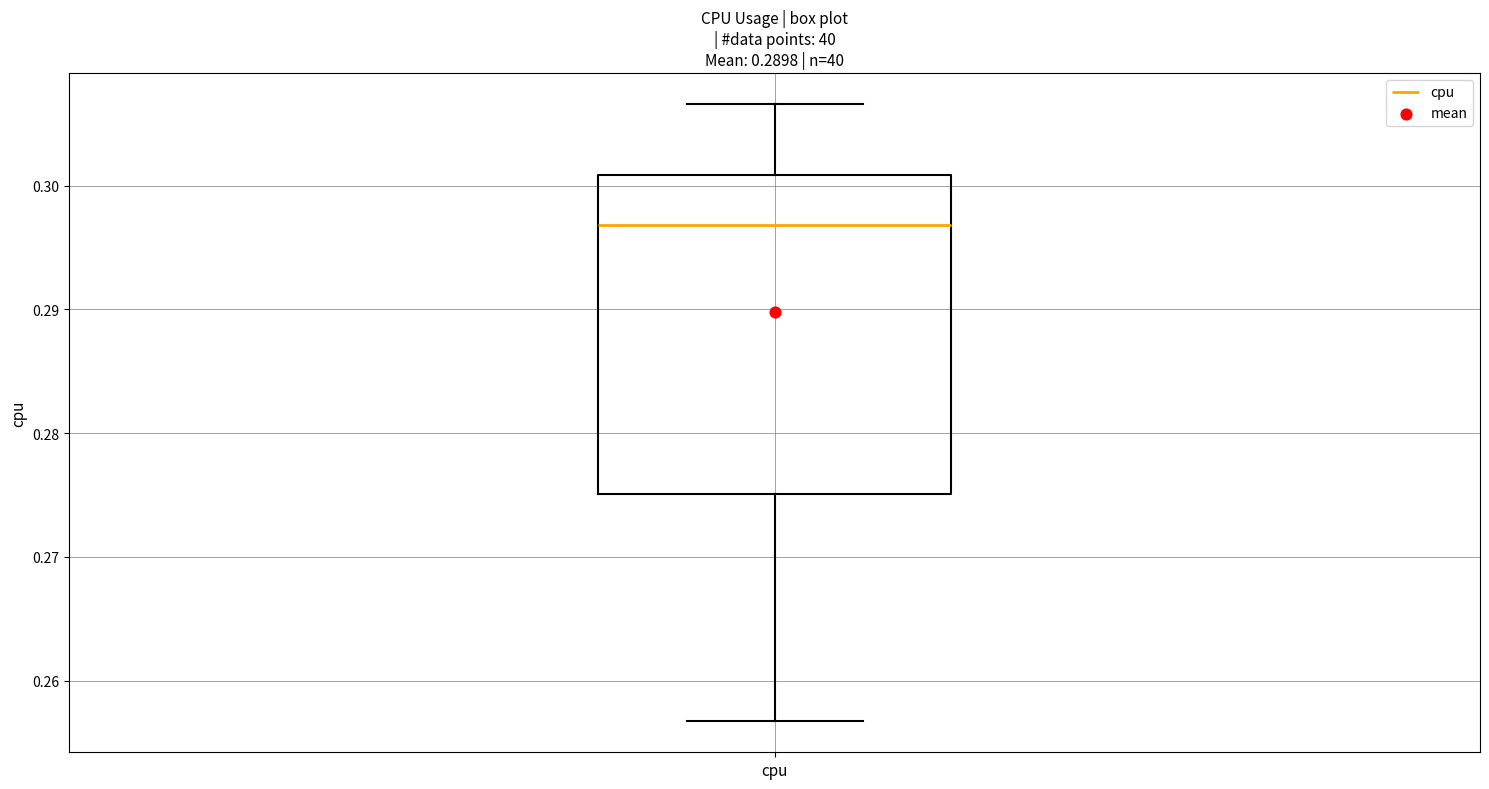

Transcribe this box plot: give where the median line is, the range the box spans, and where the two whiskers end, as read against the y-axis. The values are not printed on the chart, so give them approximately, as read against the axis.

median 0.297, box 0.275 to 0.301, whiskers 0.257 to 0.307